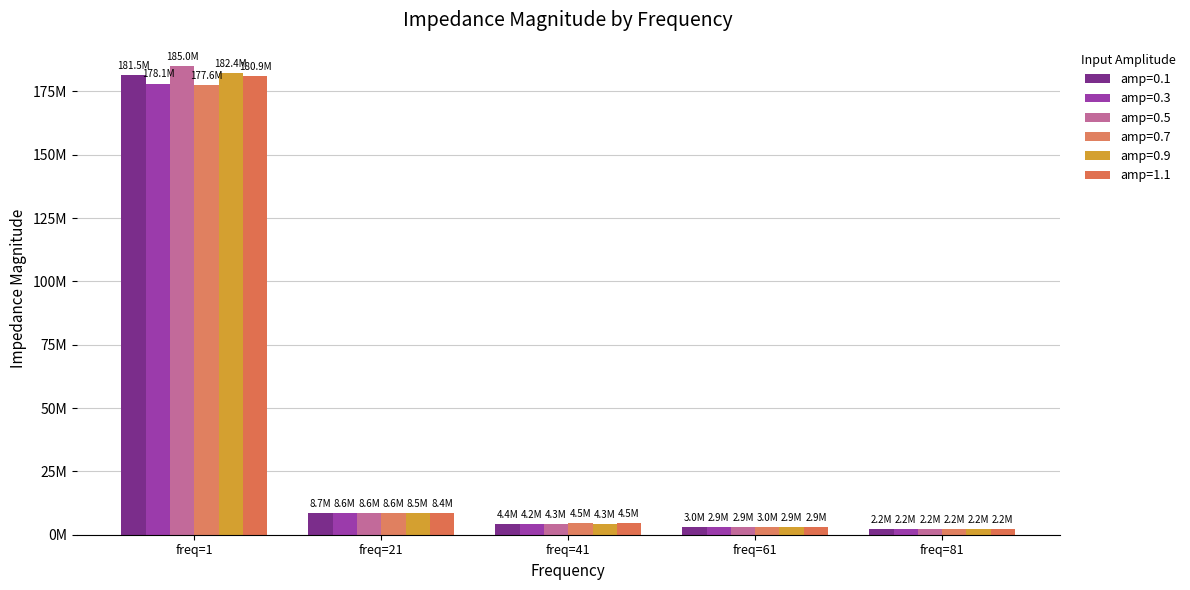

Does the chart contain stacked bars?

No